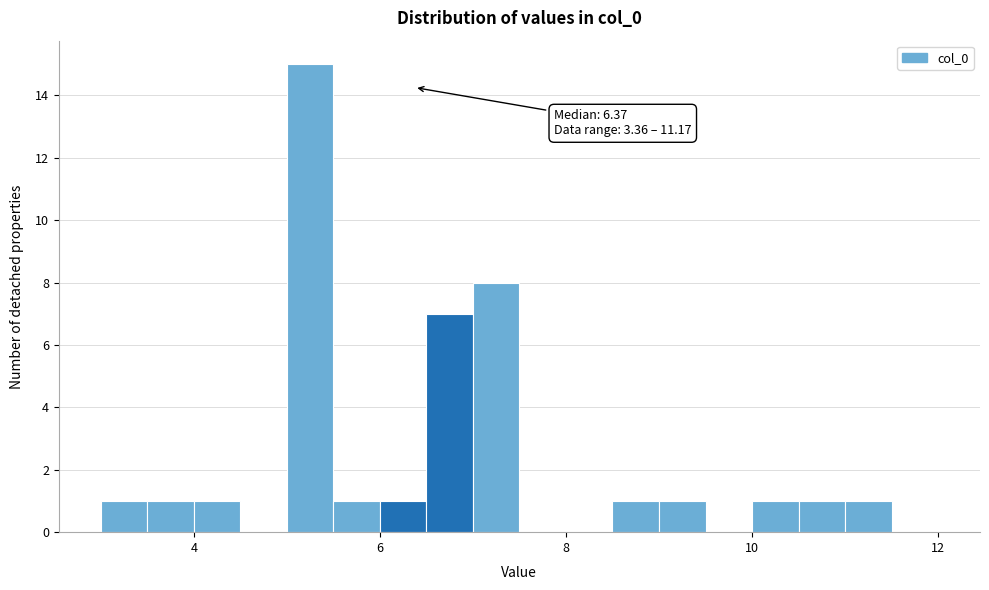

Around what value on the x-axis is the tallest bar? Give the approximate position of its centre, as read against the axis.

5.2